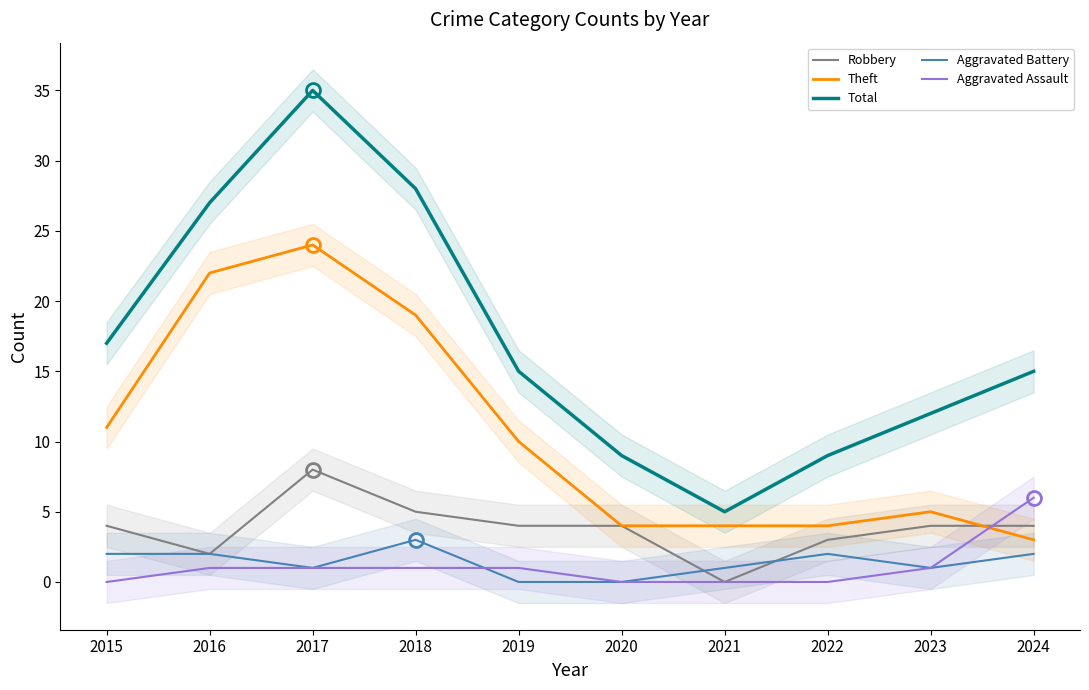

Does the chart have visible grid lines?

No